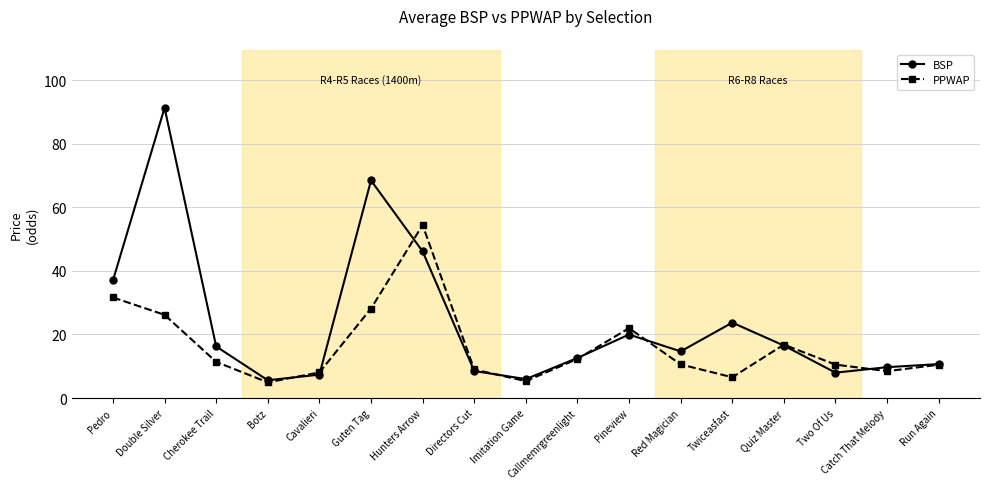

What is the sum of all BSP values?

402.3